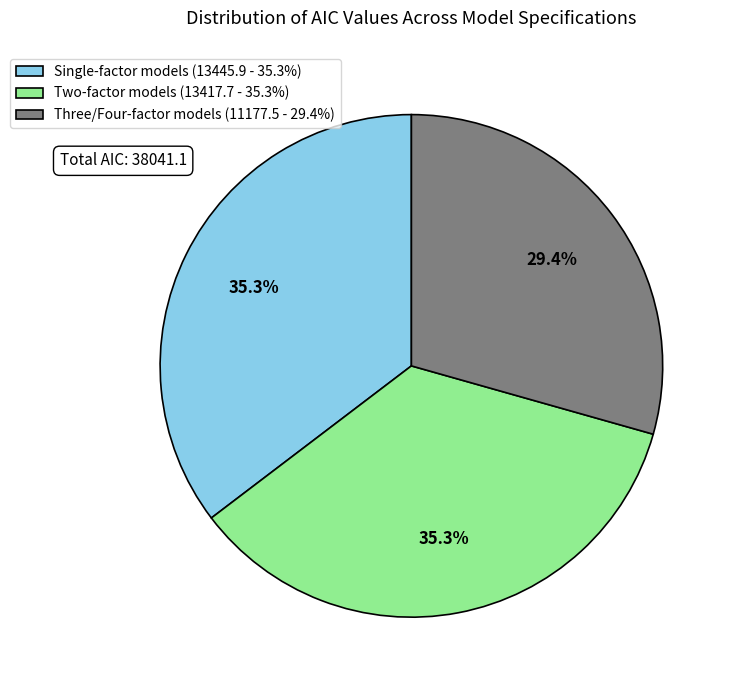

Approximately how many times larger is the value at Two-factor models (13417.7 - 35.3%) compared to Single-factor models (13445.9 - 35.3%)?

1.0